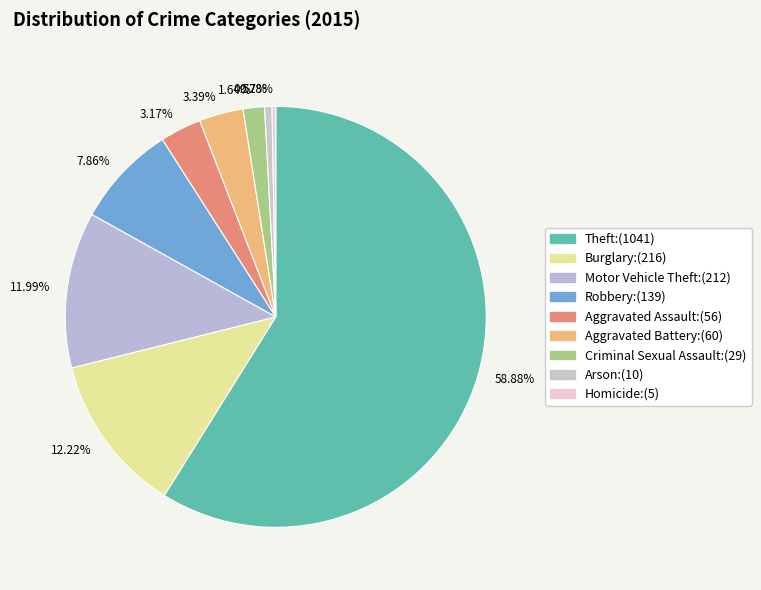

Do 1.64% and 3.39% together represent more than half of the pie?

No